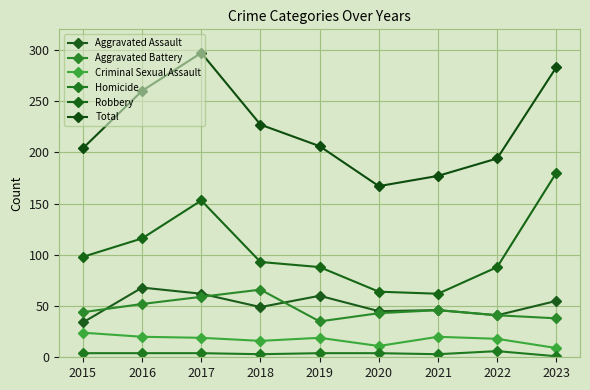

Which has a higher value, 2015 or 2016?

2016